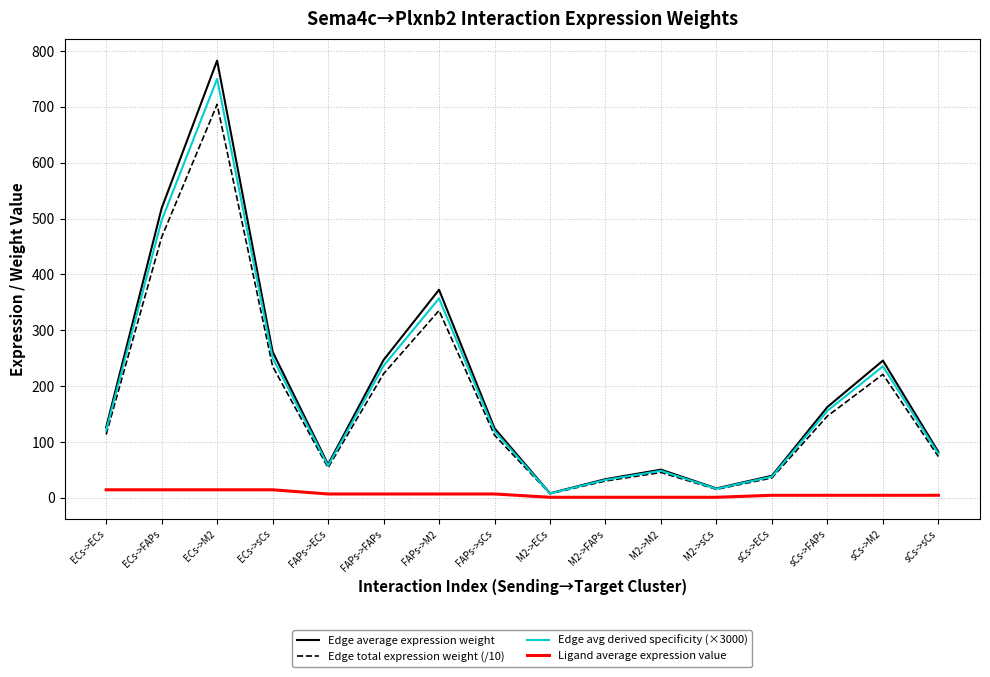

What is the maximum value shown in the chart?

782.7